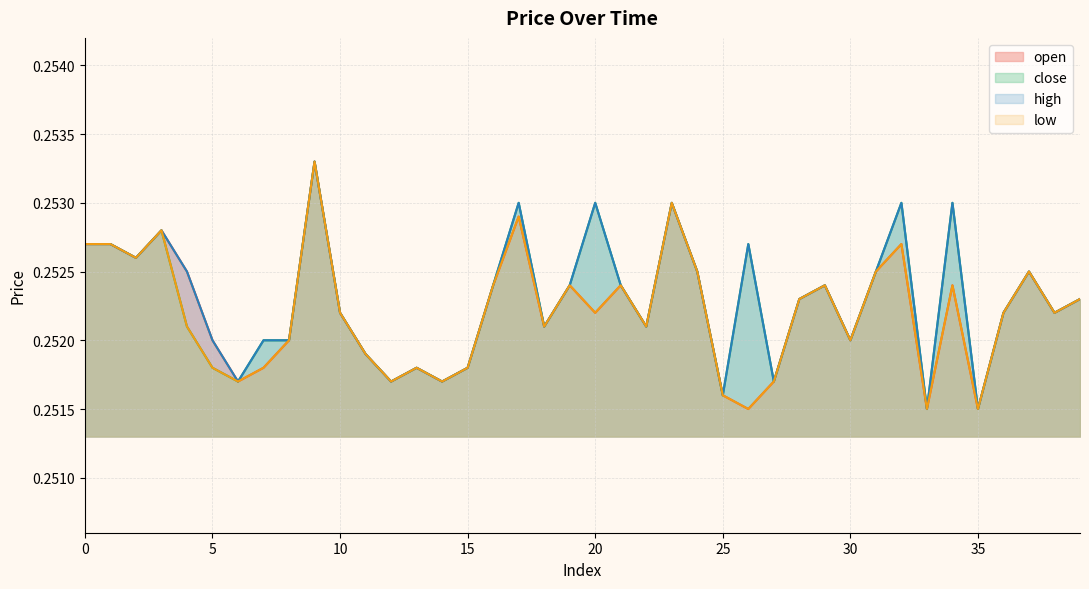

Which has a higher value, 2 or 32?

32